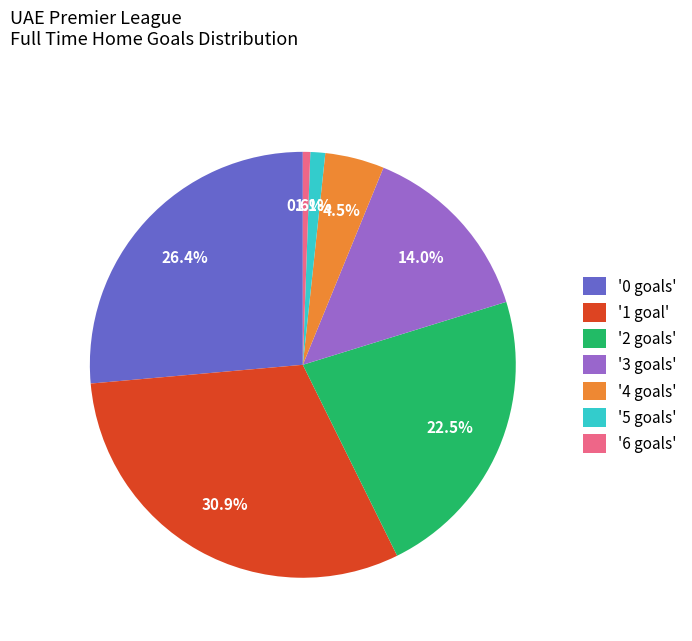

Combined, do '5 goals' and '6 goals' account for over 50%?

No